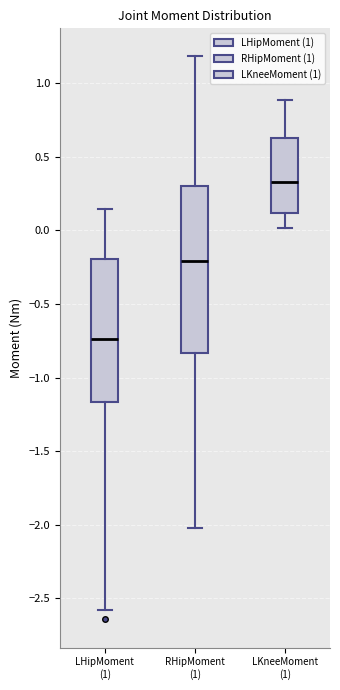

Where does the lower whisker of the box for LKneeMoment (1) end on the y-axis? The values are not printed on the chart, so give them approximately, as read against the axis.

0.00